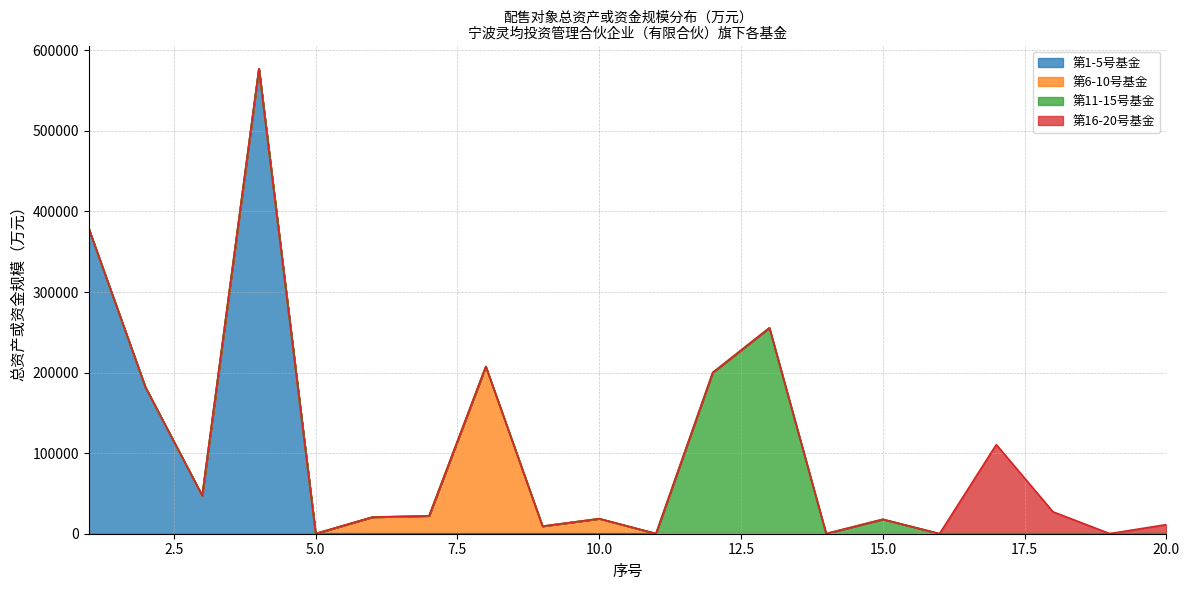

At which label does the data first exceed 22158?

1